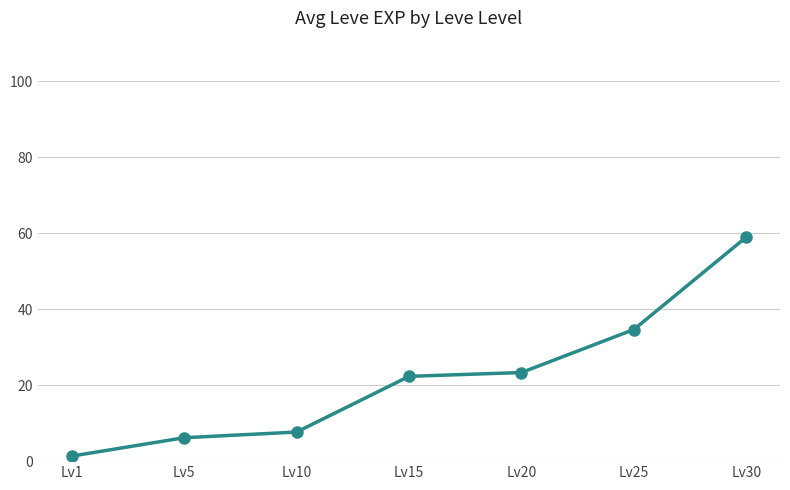

What is the change in value from Lv1 to Lv15?

+21.0